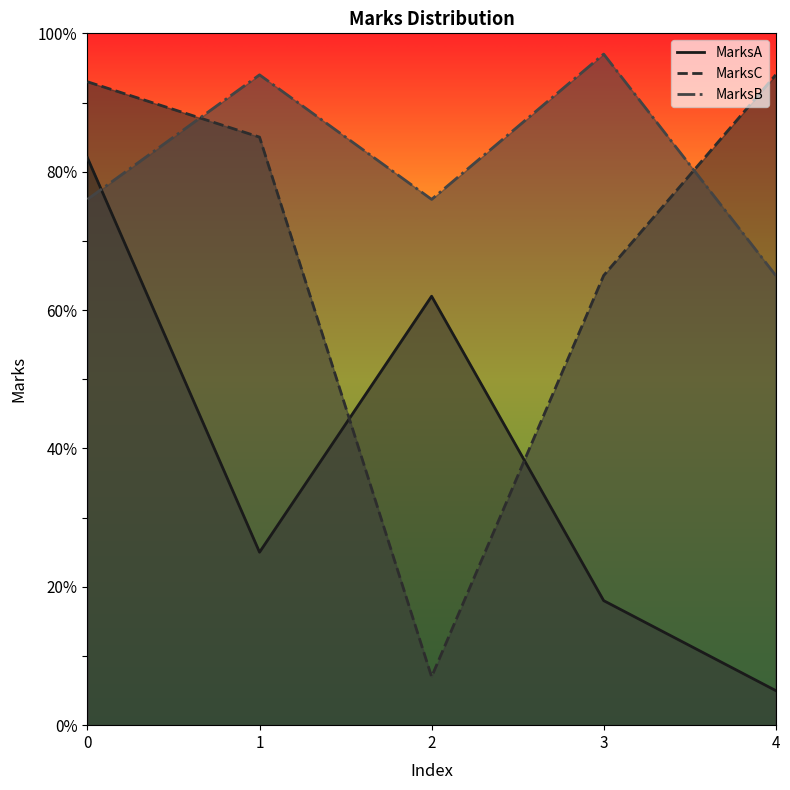

True or false: MarksB has a value of 85 at 4.

False